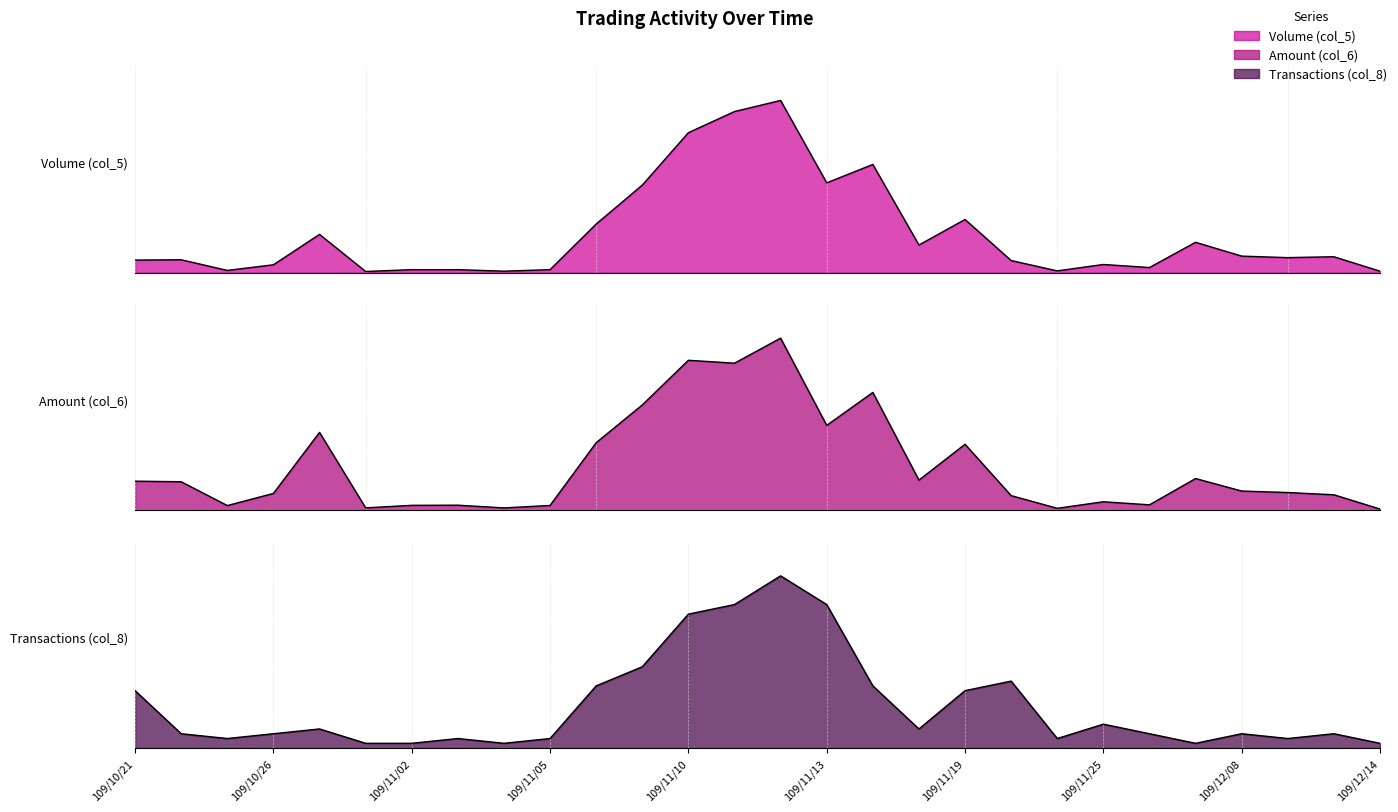

What is the difference between the maximum and minimum values in the Transactions (col_8) series?

1.0